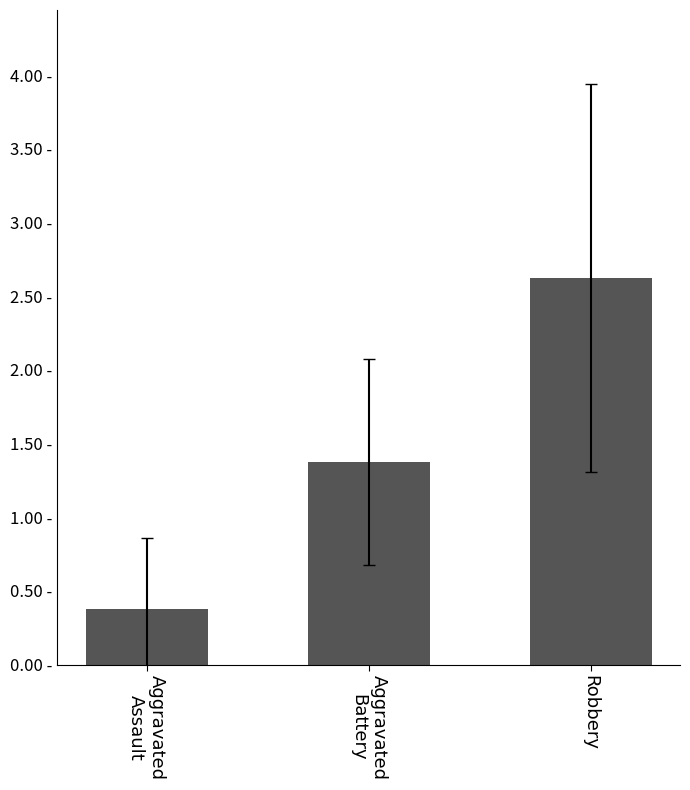

What is the greatest value displayed?

2.6